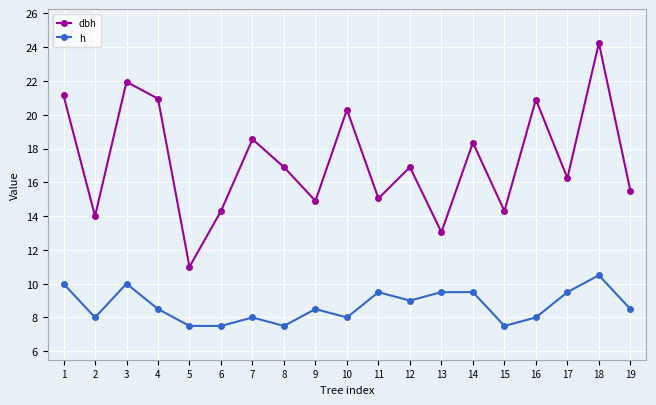

Which category has the highest value across all series?

18